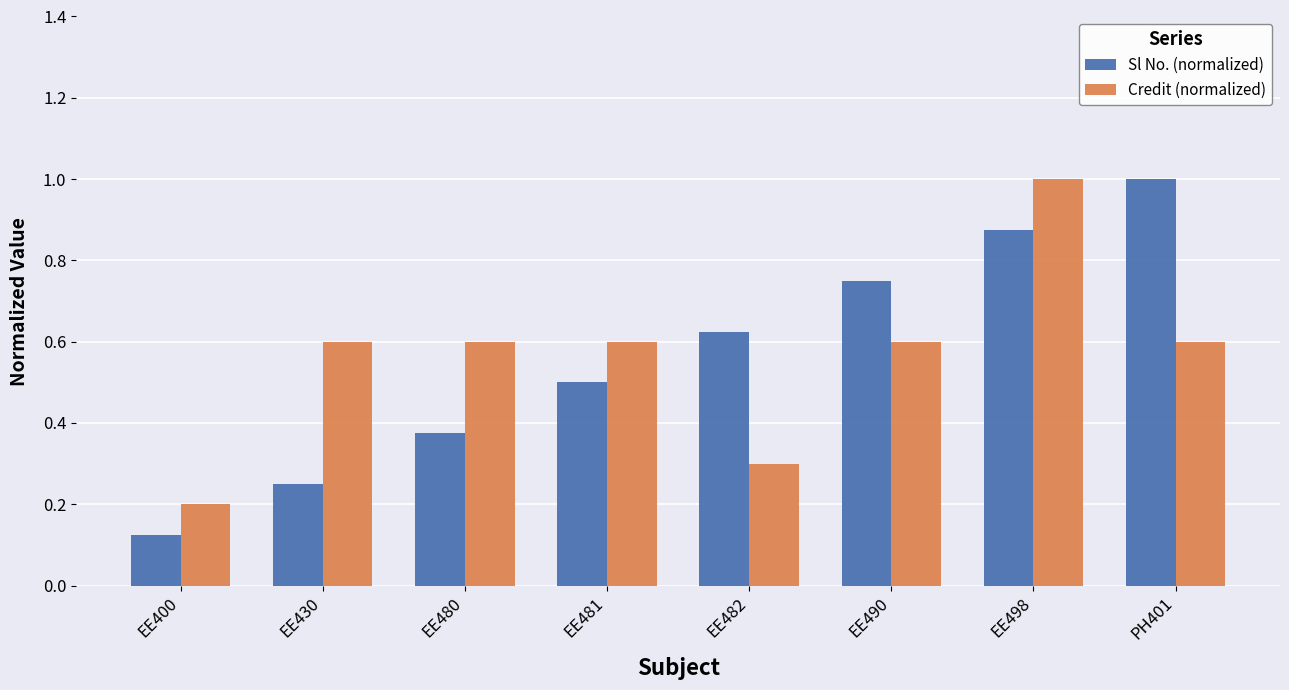

What is the maximum value shown in the chart?

1.0